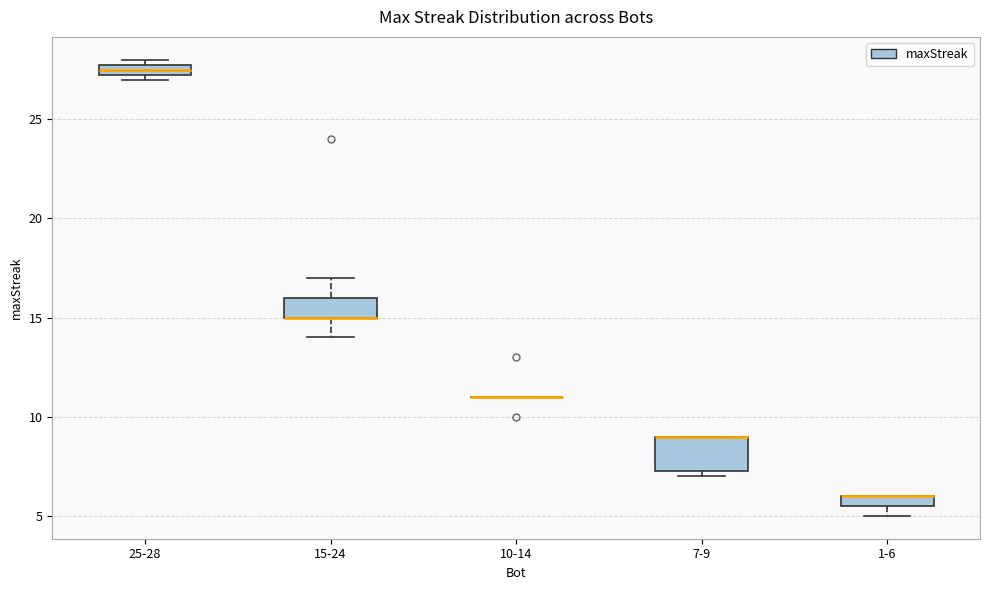

Which box is the tallest, from its lower edge to its upper edge?

7-9